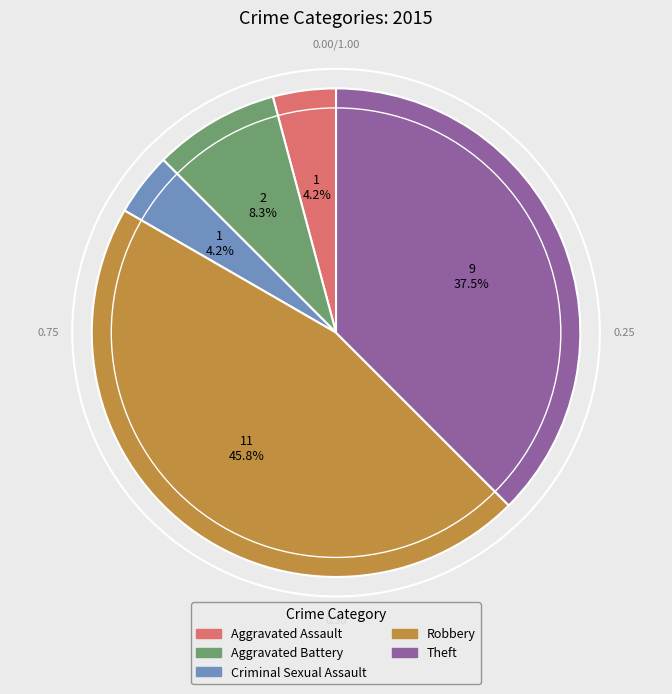

To the nearest percent, what is the average slice percentage?

20%